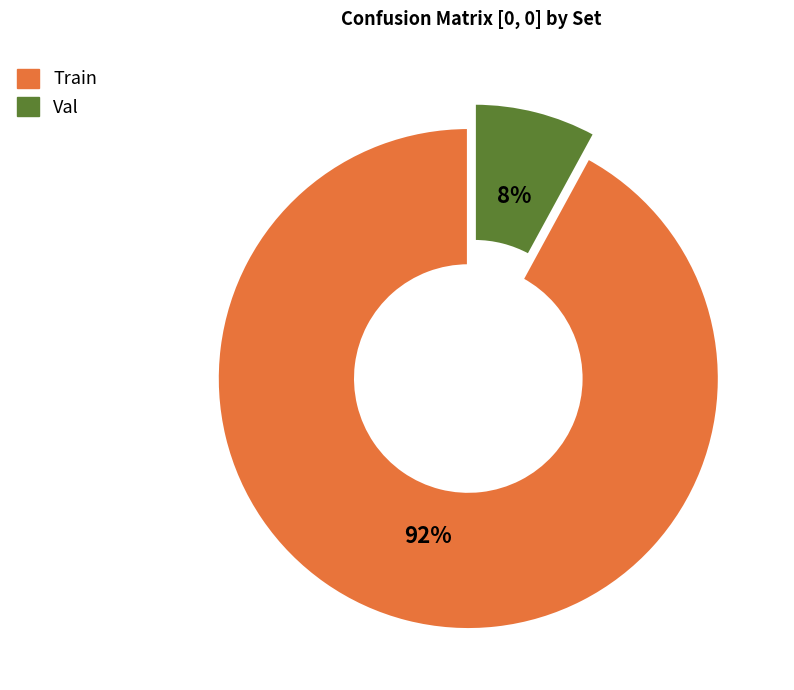

How many slices are in this pie chart?

2